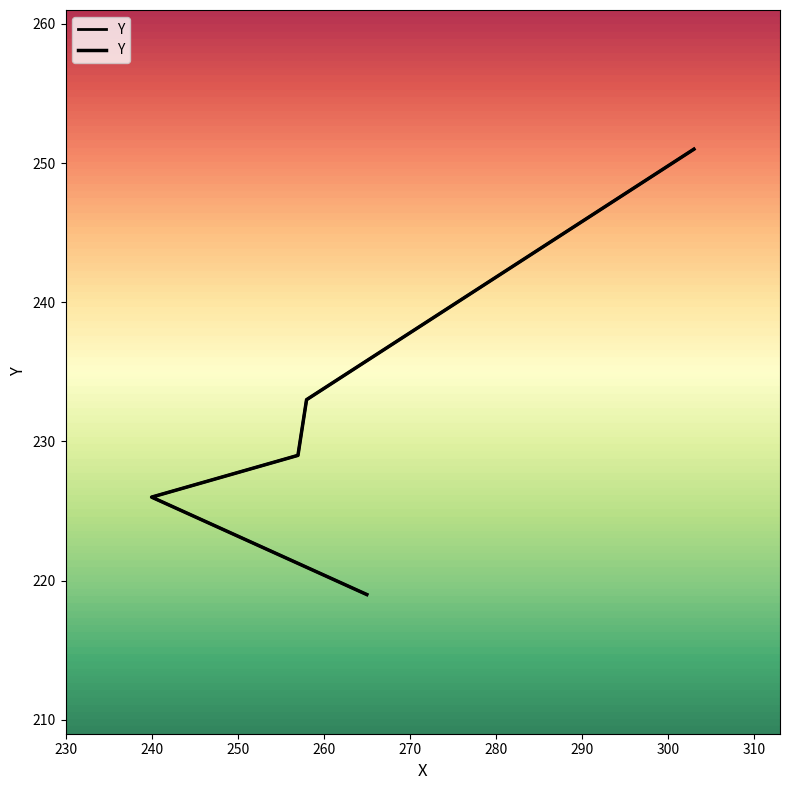

Is it true that the value at 230 is 107?

False